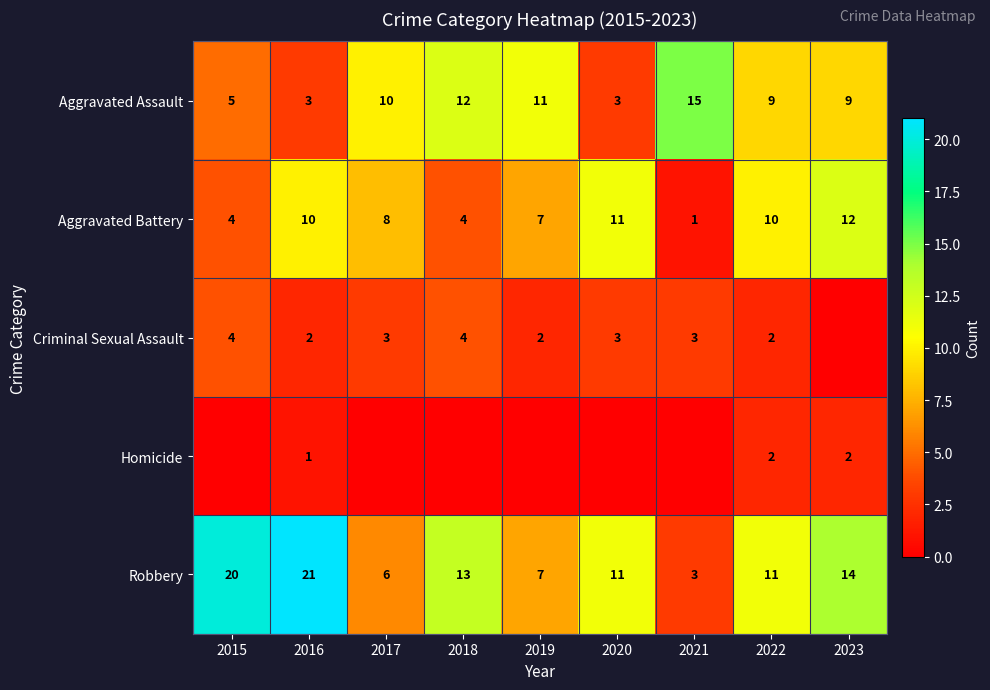

Where does the Aggravated Battery series first go above 8?

2016